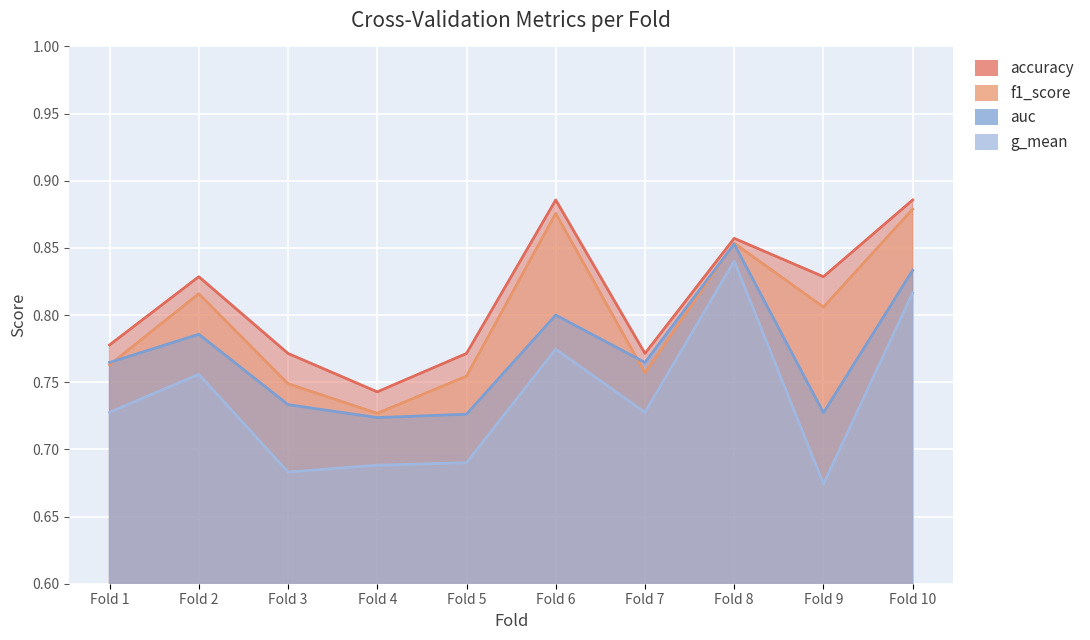

At which label is accuracy closest to 0?

Fold 4